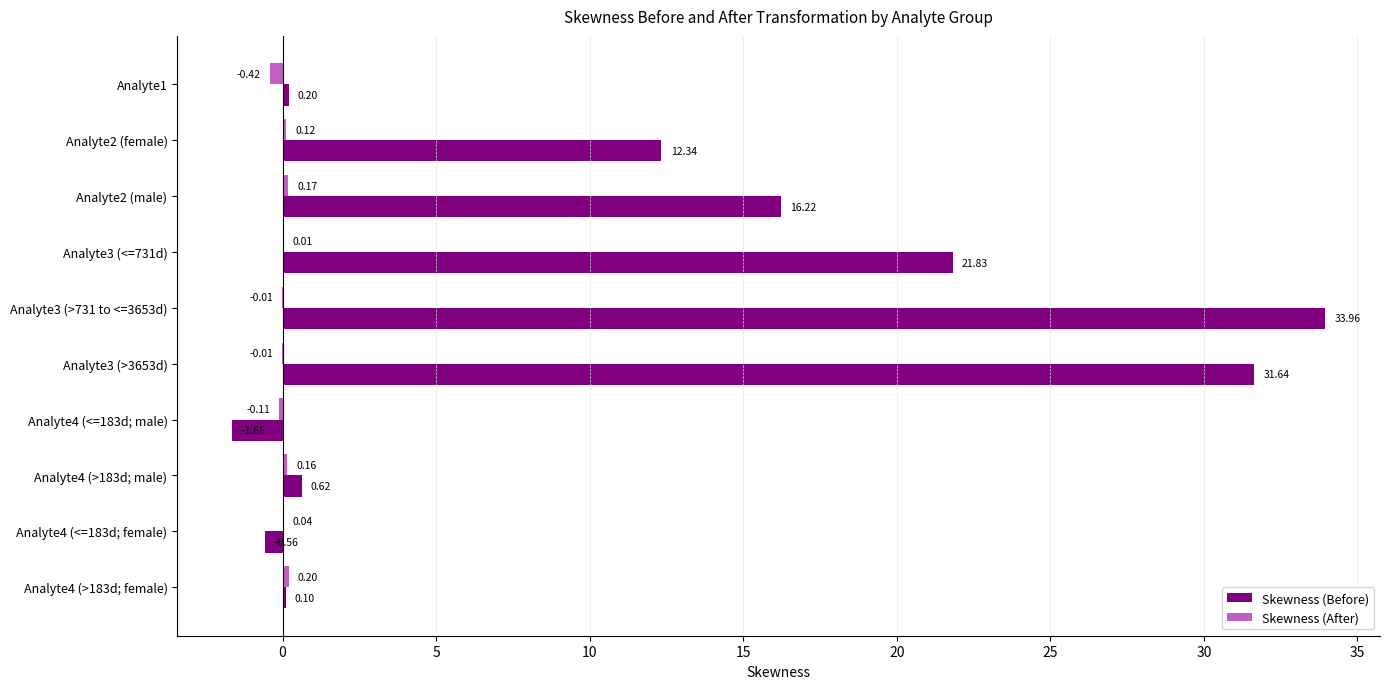

At which category is the sum across all series the highest?

Analyte3 (>731 to <=3653d)